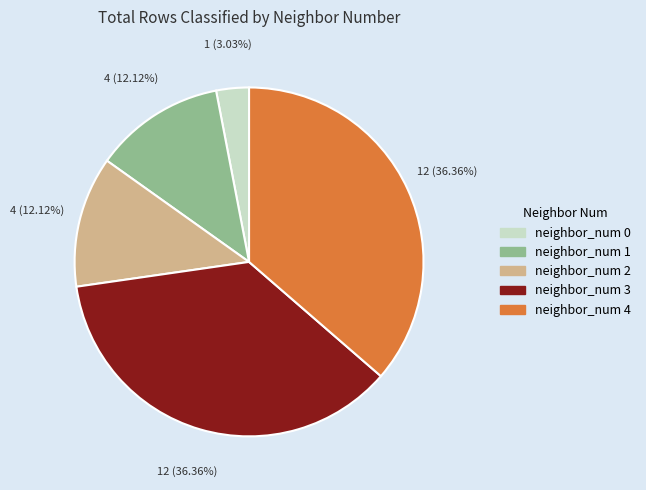

To the nearest percent, what is the average slice percentage?

20%